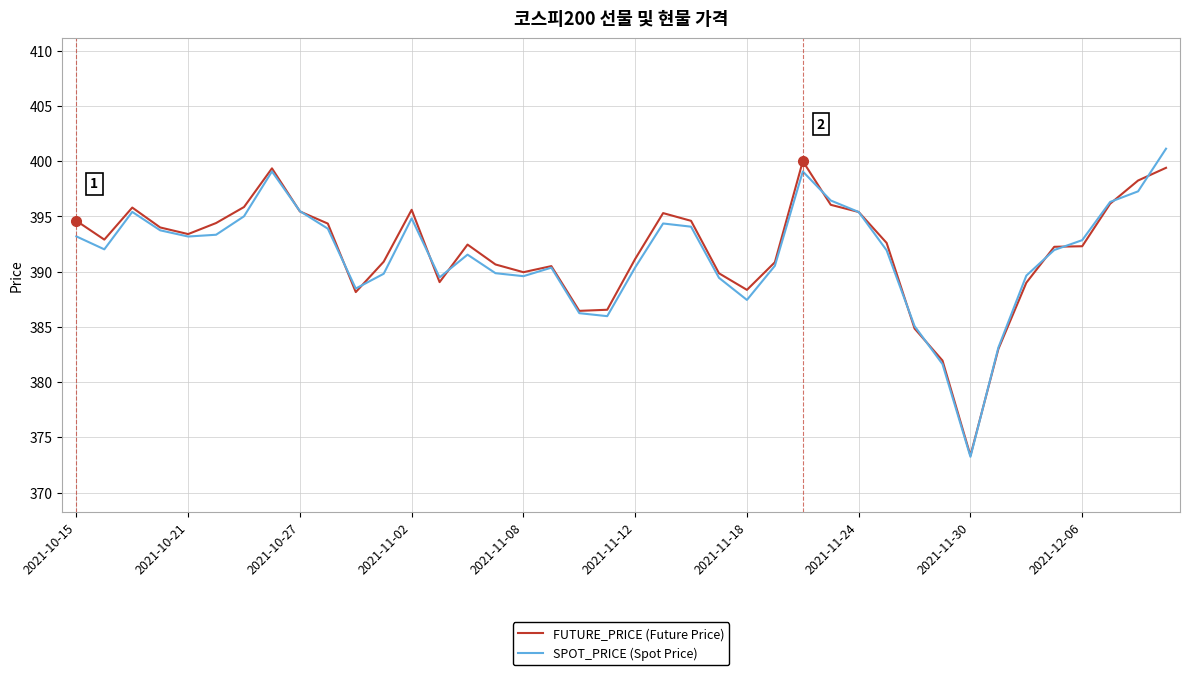

What is the smallest value displayed?

373.2